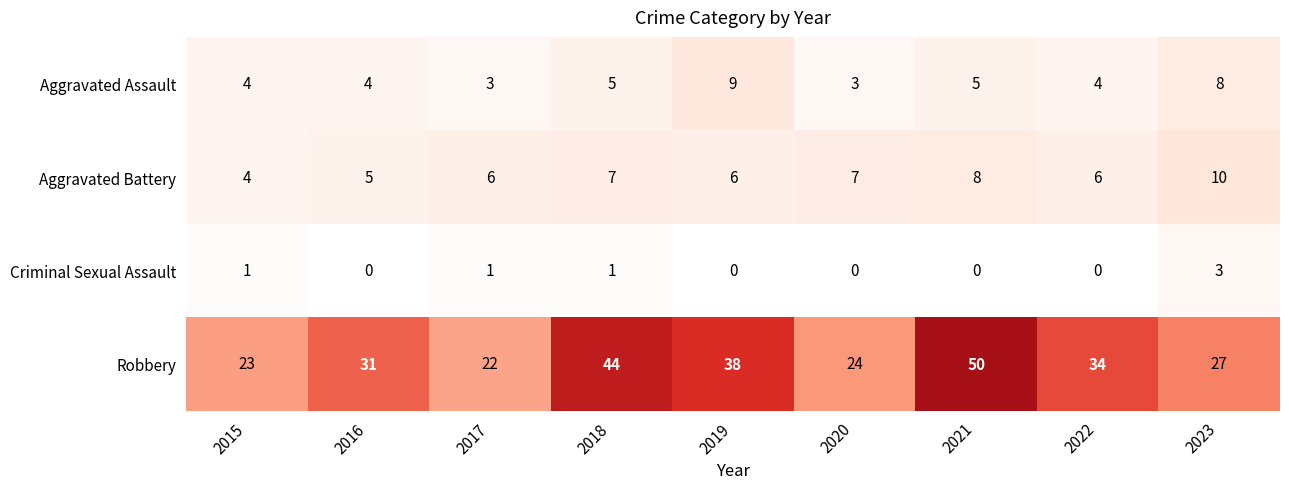

Is the value of Aggravated Battery at 2023 greater than the value of Robbery at 2023?

No